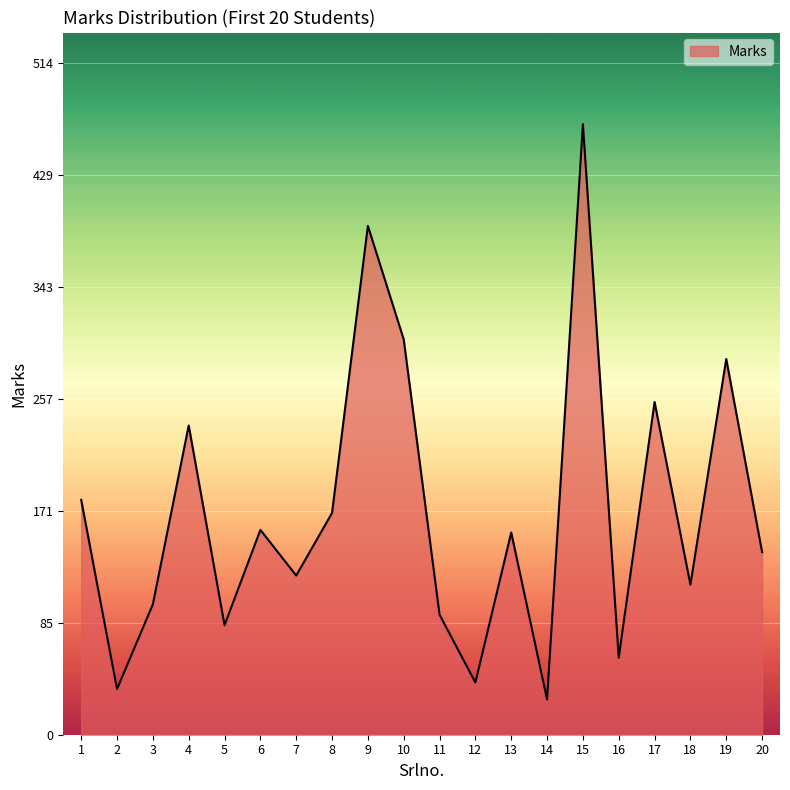

What is the maximum value shown in the chart?

468